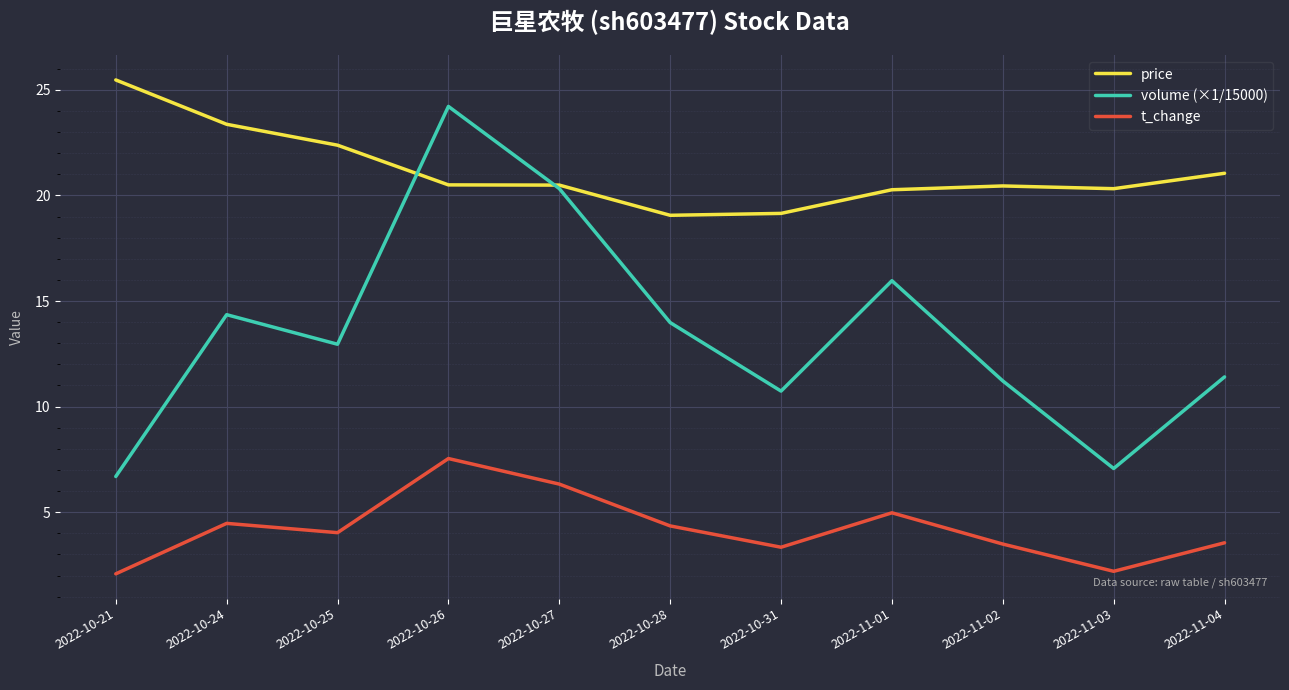

List the series in order of their peak value, highest first.

price, volume (×1/15000), t_change